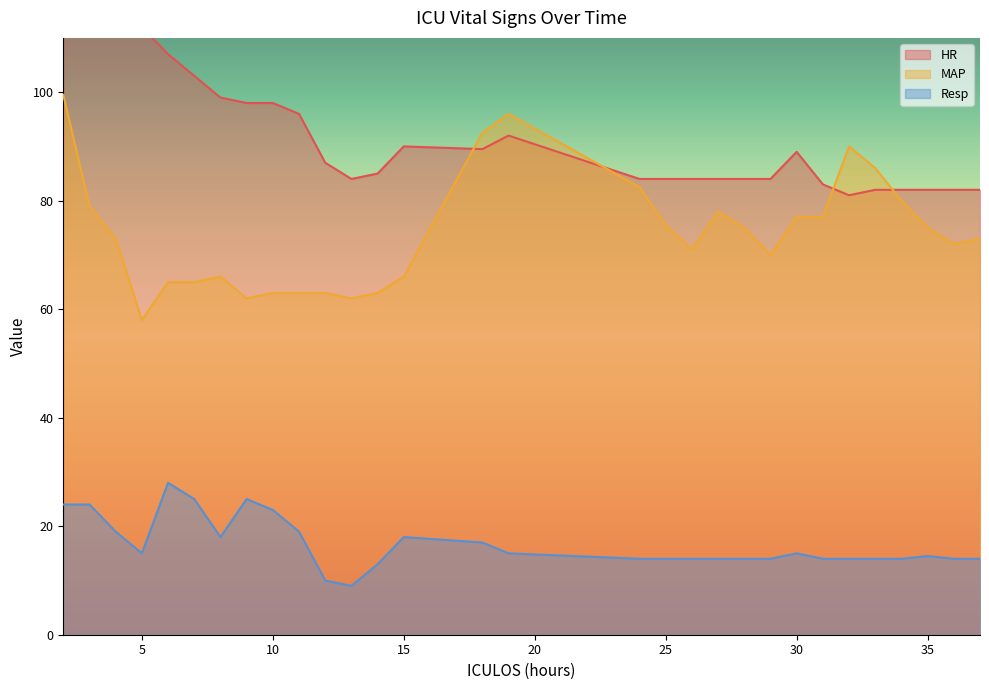

What is the value of the HR point at the 9th from the left?

98.0